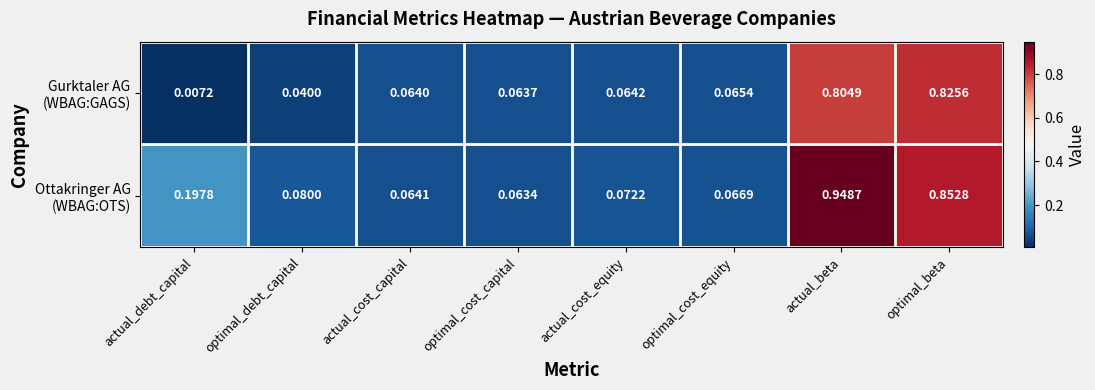

At which category is the sum across all series the highest?

actual_beta